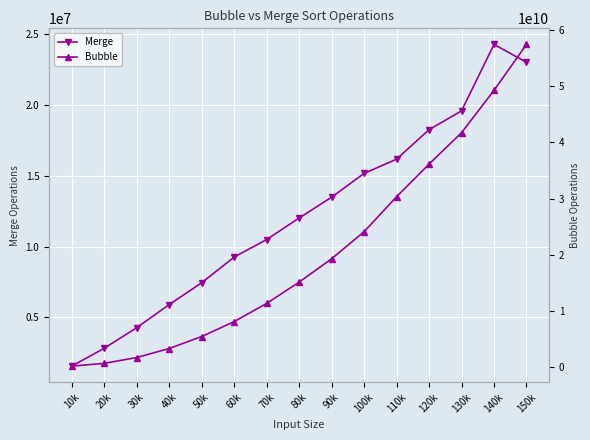

True or false: Merge and Bubble intersect in this chart.

False